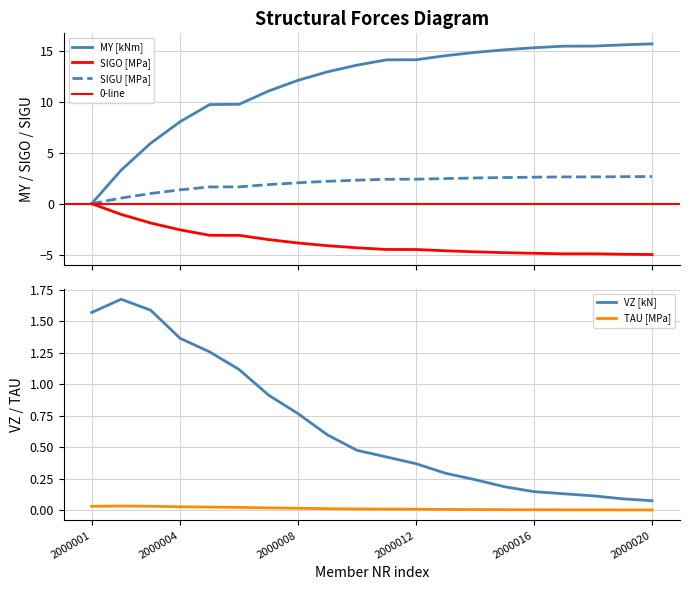

In TAU [MPa], how many points are higher than both neighbors (excluding endpoints)?

1